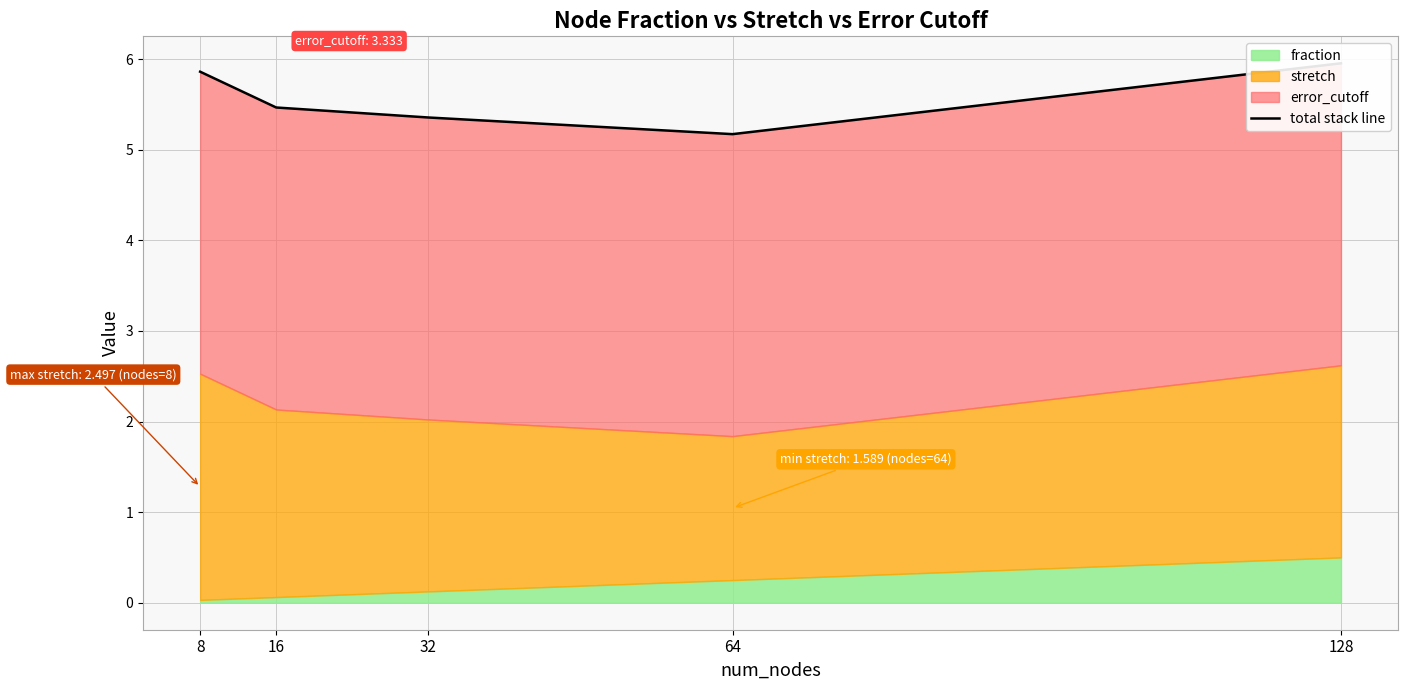

What is the value of the 2nd point from the left?

5.5